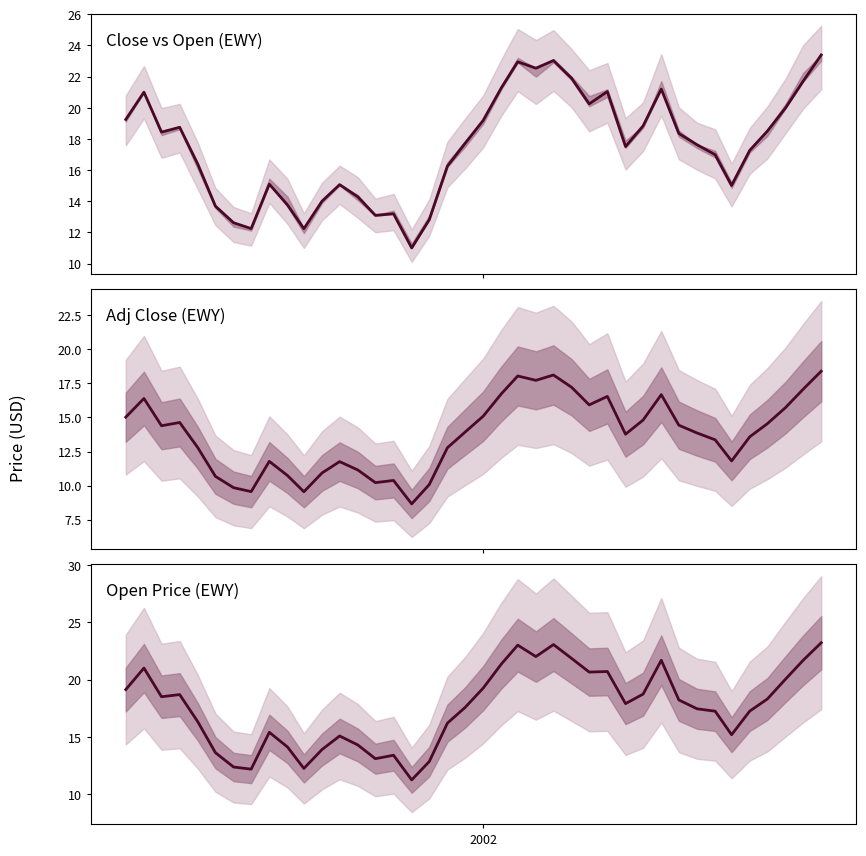

Does the chart have visible grid lines?

No